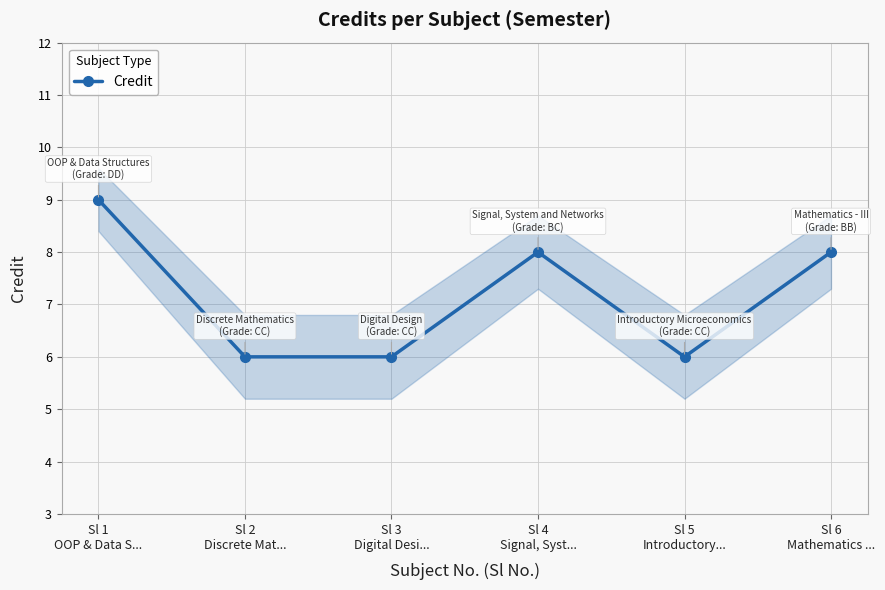

At which category does the chart reach its minimum across all series?

Sl 2
Discrete Mat...